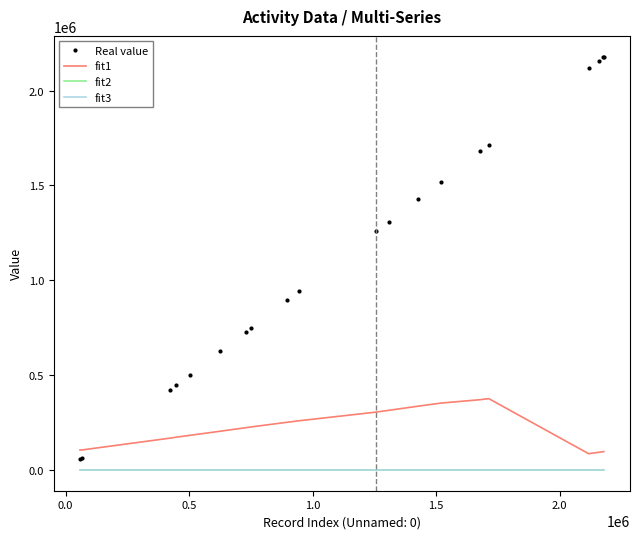

What is the sum of all fit1 values?

4331330